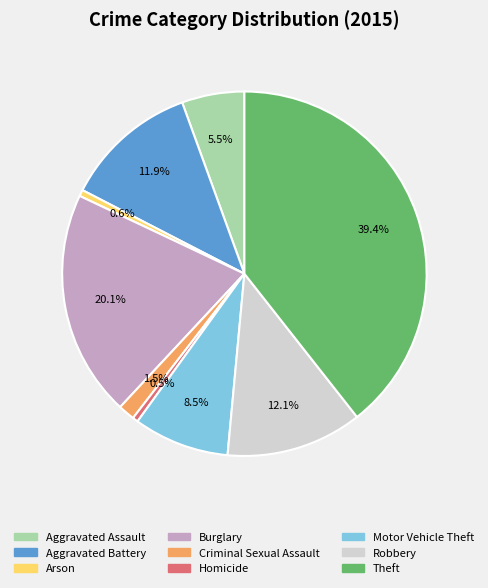

Is it true that Burglary is 10% of the pie?

False